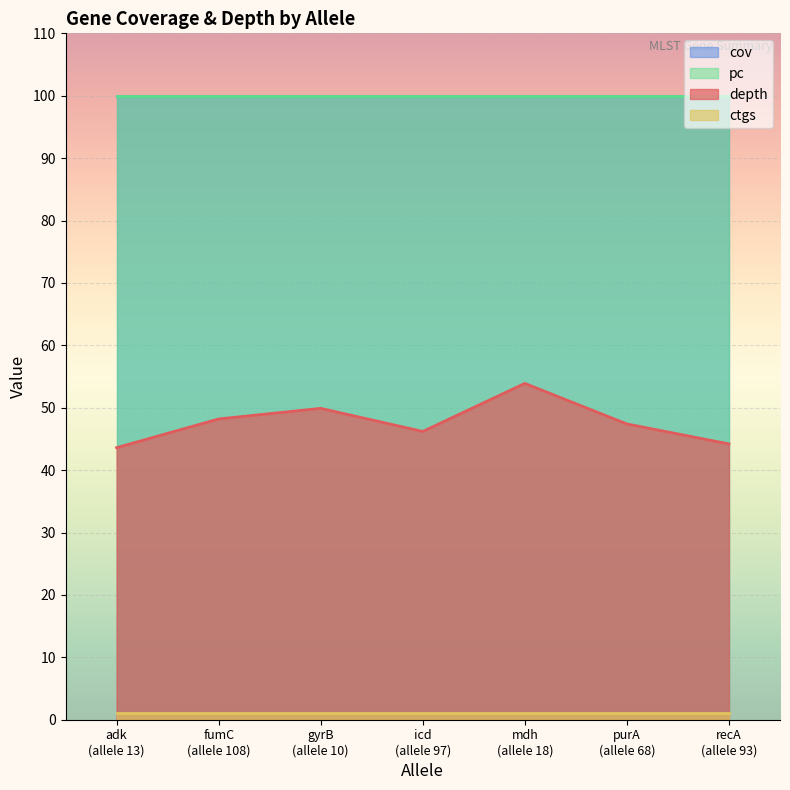

What is the smallest value displayed?

1.0